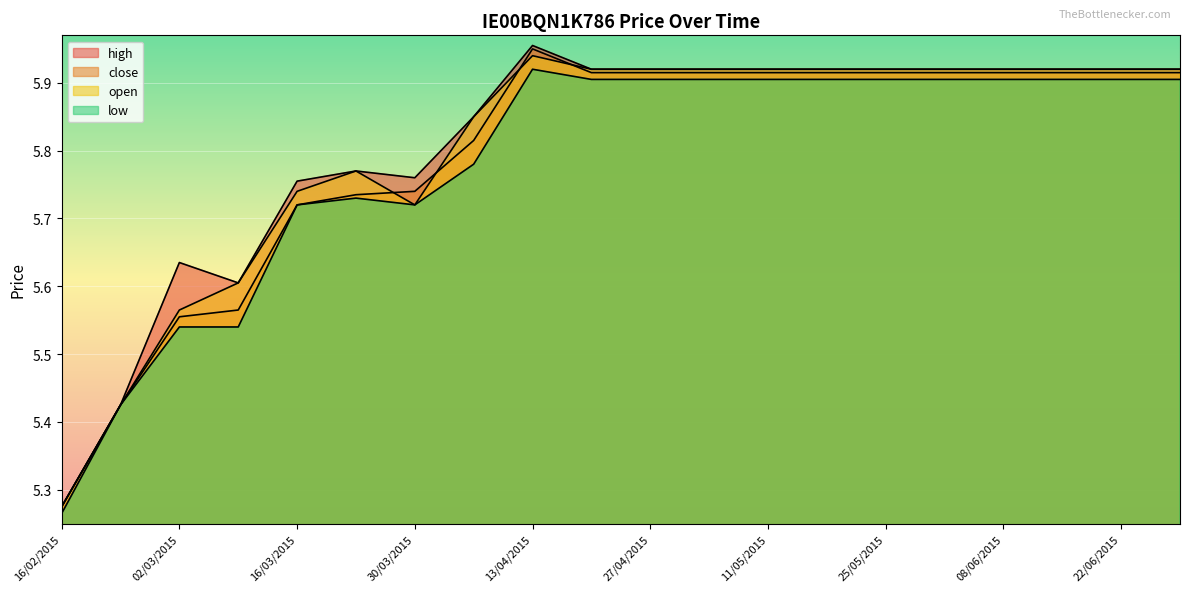

List the series in order of their peak value, lowest first.

low, open, close, high